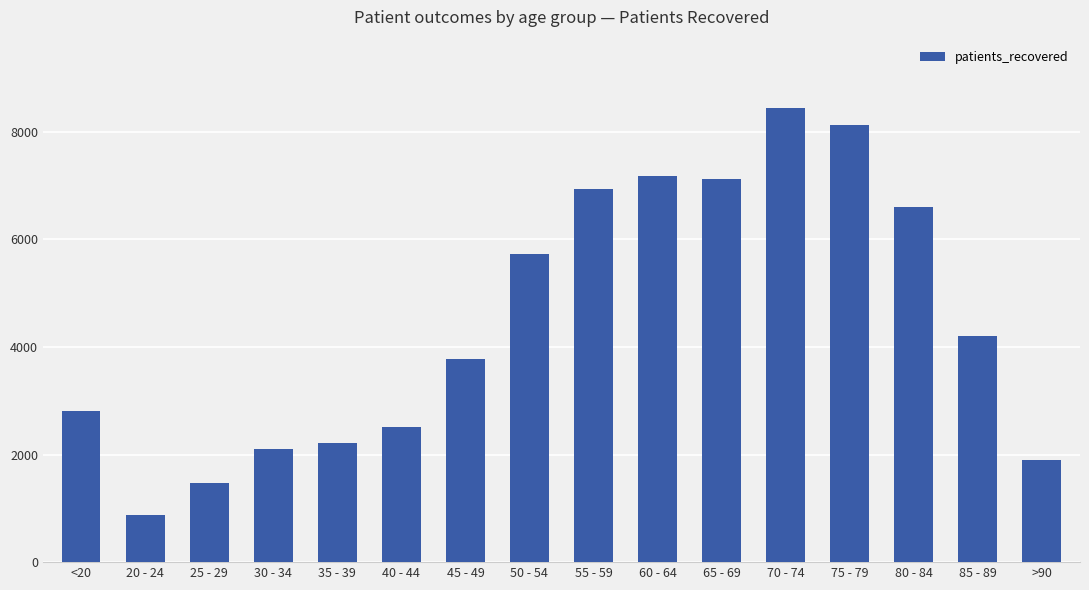

Are the bars horizontal?

No